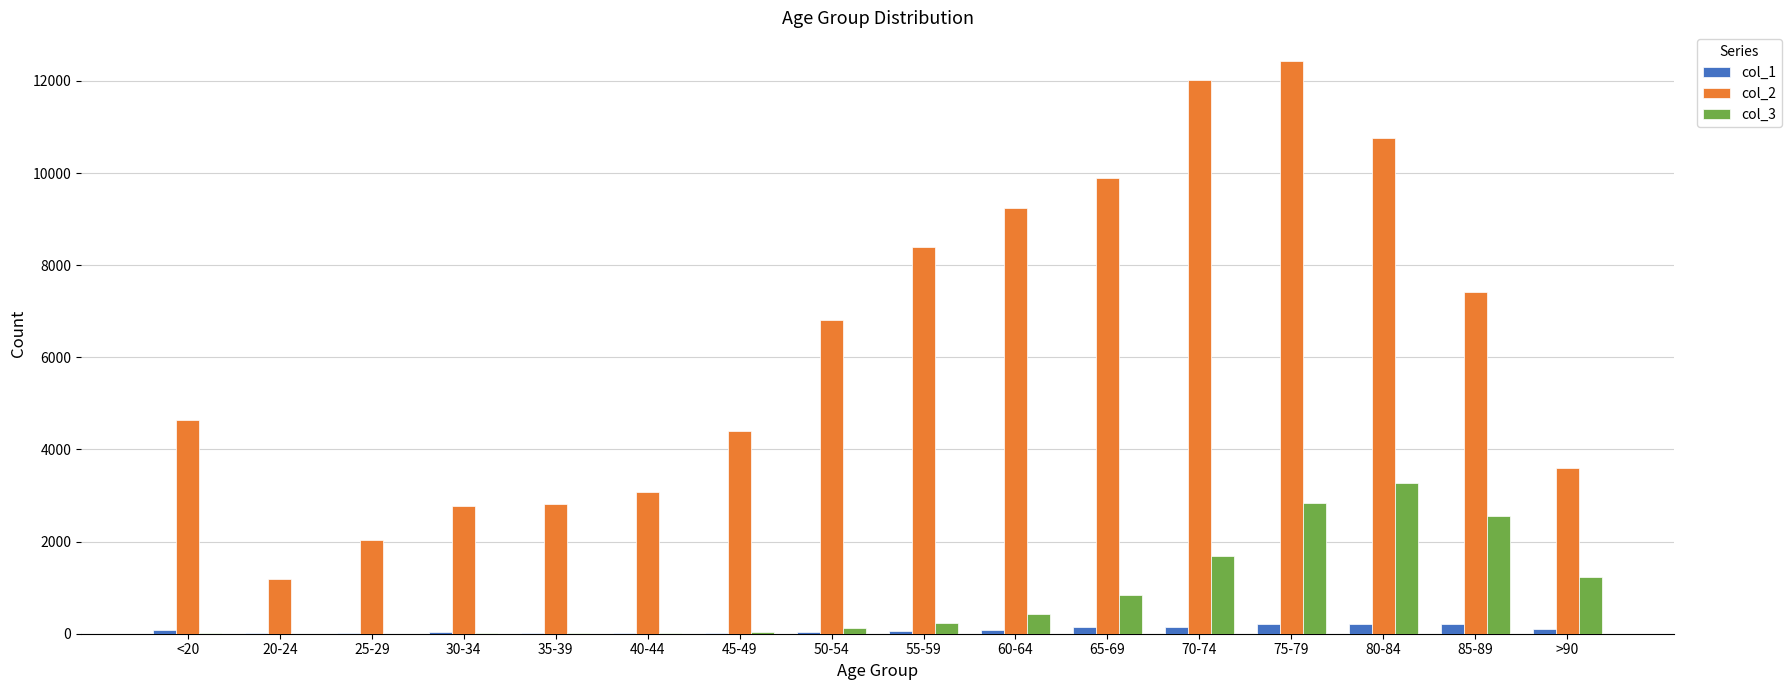

Which category has the highest value in the col_3 series?

80-84